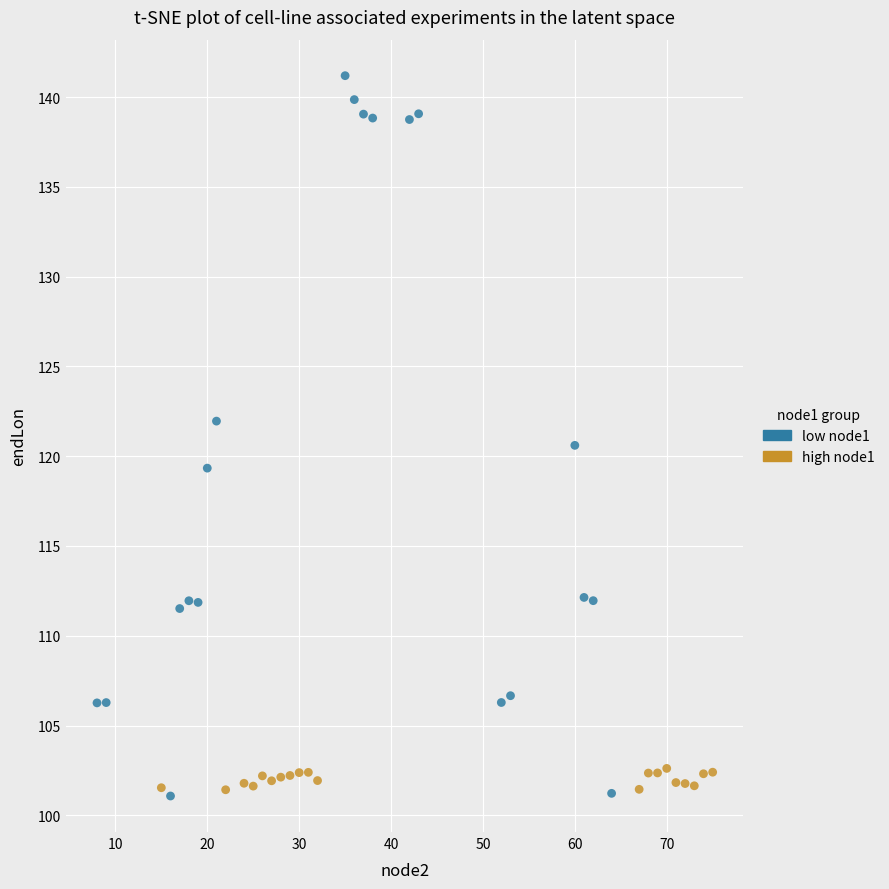

Which series contains the highest Y value?

low node1